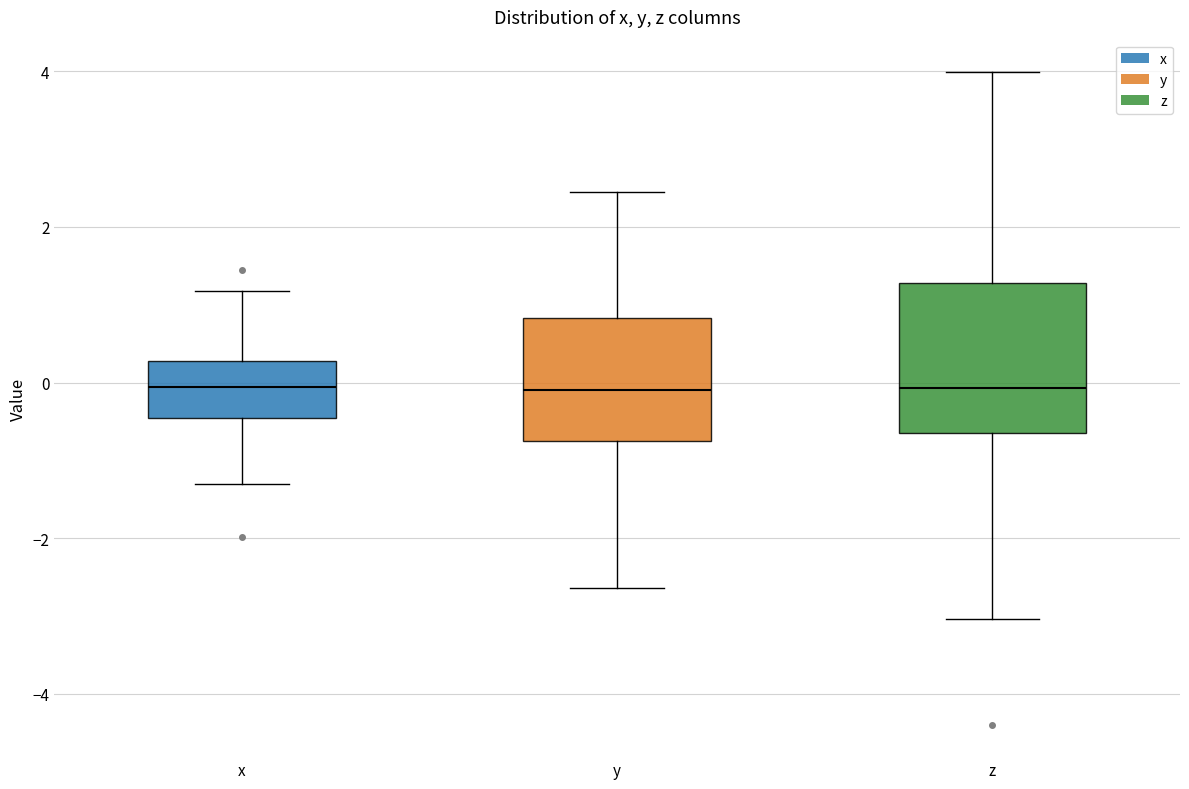

Where is the upper edge of the box for x on the y-axis? The values are not printed on the chart, so give them approximately, as read against the axis.

0.2